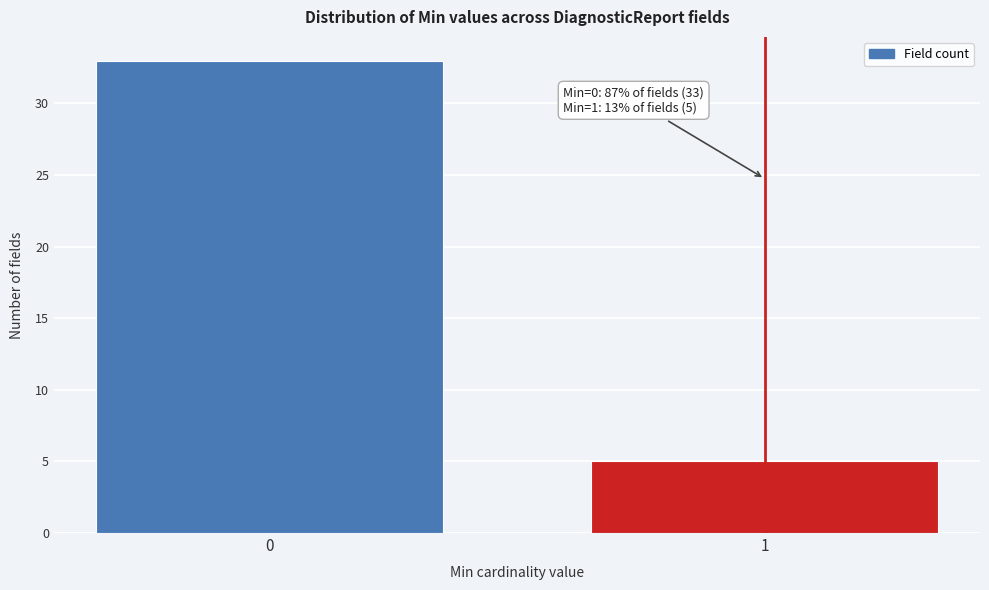

Reading left to right, list all the values displayed in this chart.

33	5